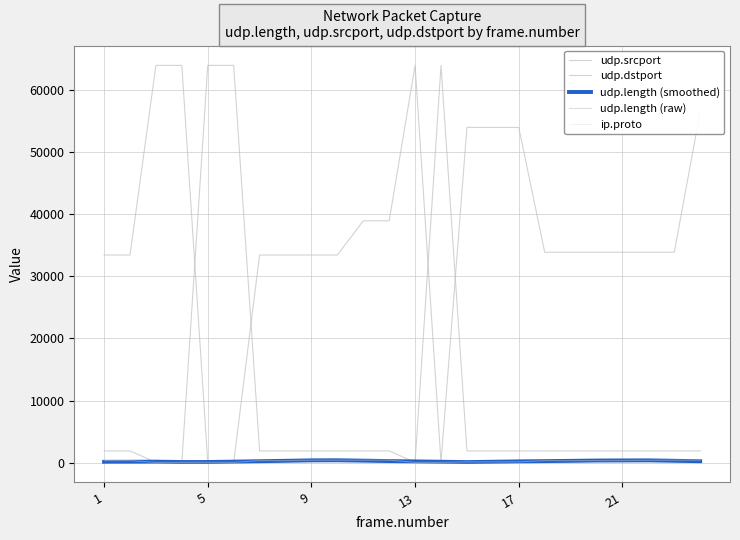

Does the chart have visible grid lines?

Yes